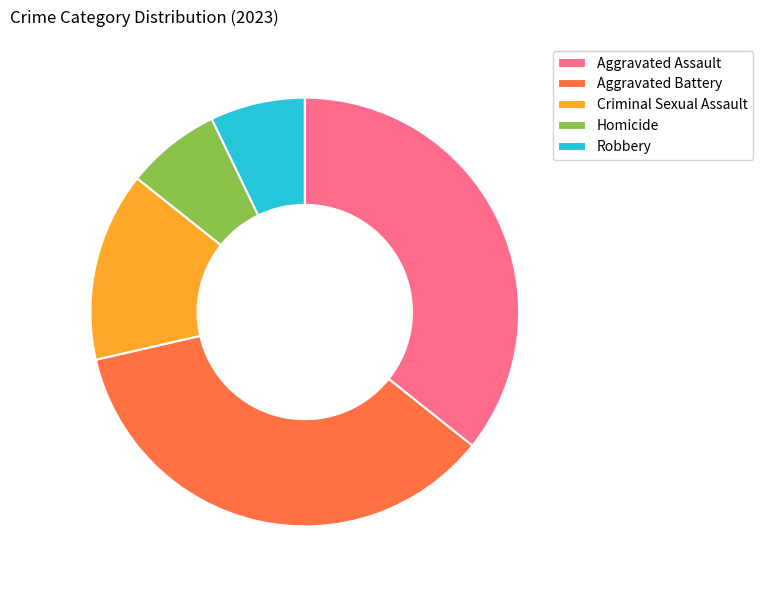

How many segments does this pie chart have?

5